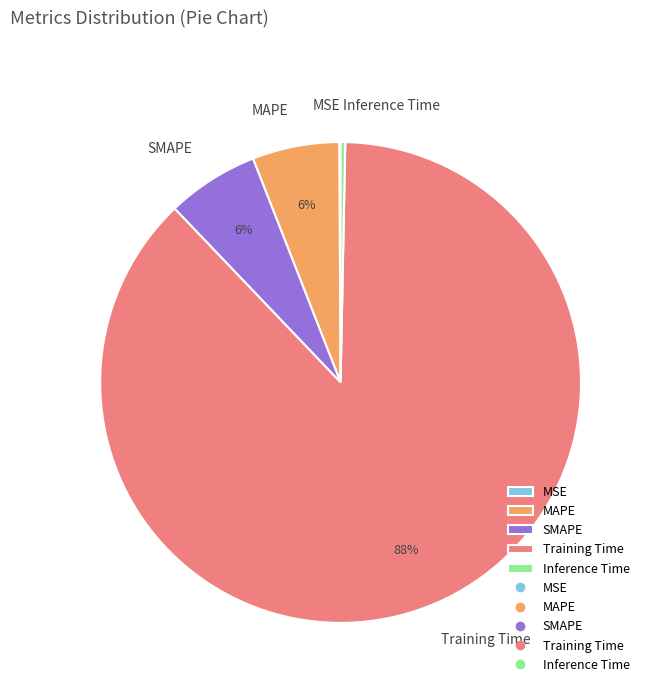

Is there any slice that represents more than half of the pie?

Yes